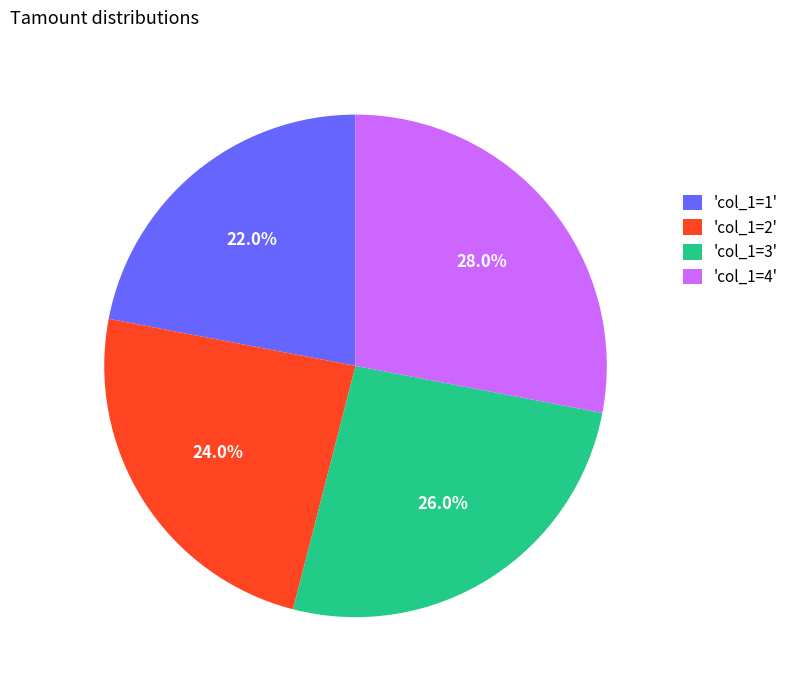

Which slice is the largest?

'col_1=4'